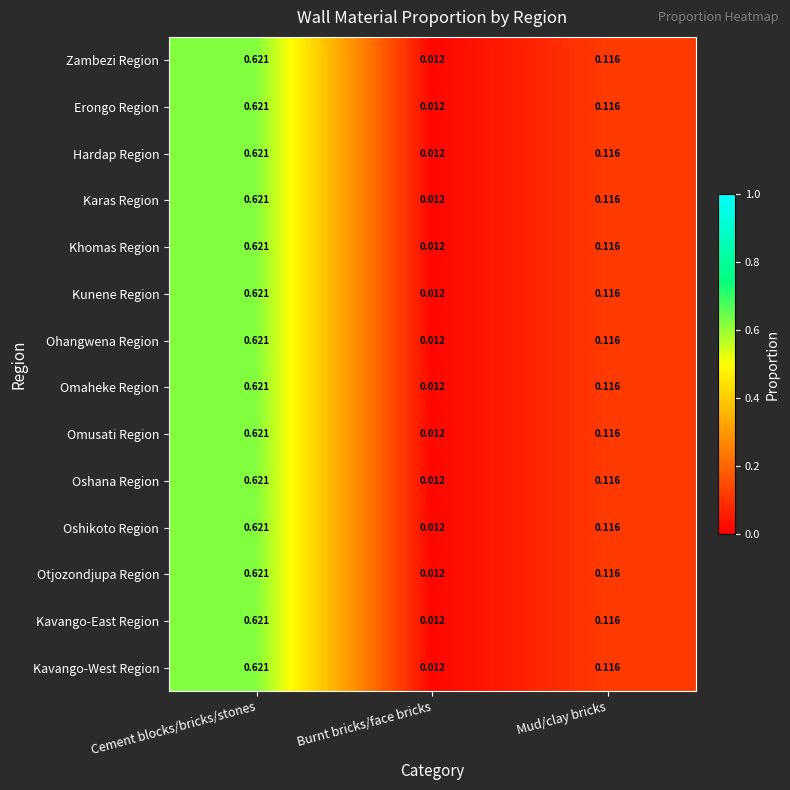

List the labels in order of Kavango-East Region value, smallest first.

Burnt bricks/face bricks, Mud/clay bricks, Cement blocks/bricks/stones